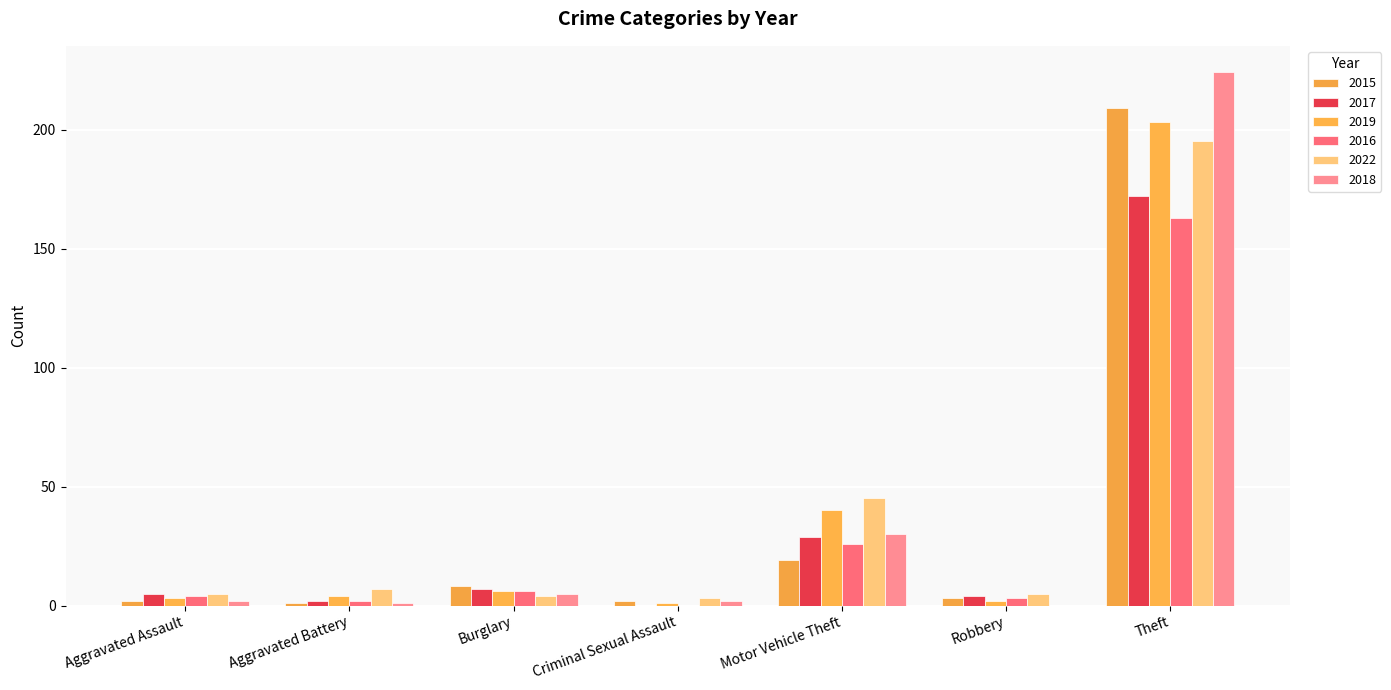

How many distinct data groups are displayed?

6